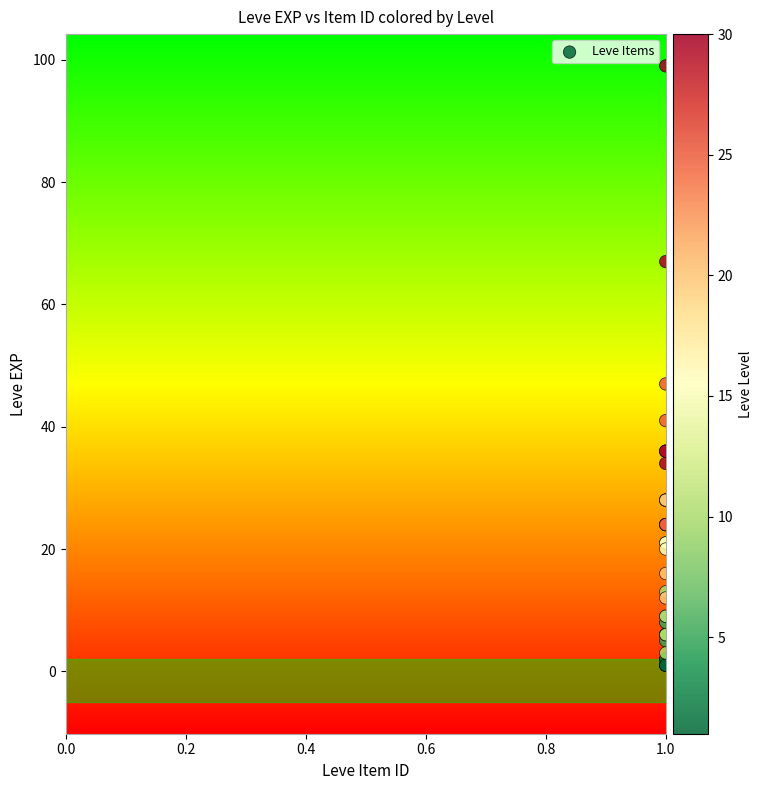

What Y value in the scatter plot is closest to 50?

47